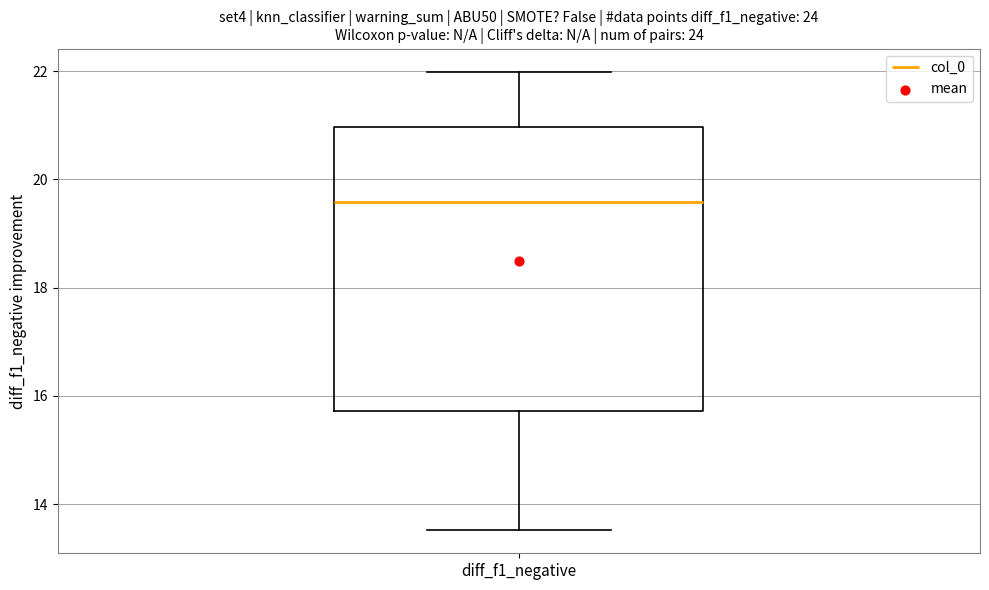

Where does the lower whisker of the box for diff_f1_negative end on the y-axis? The values are not printed on the chart, so give them approximately, as read against the axis.

13.6